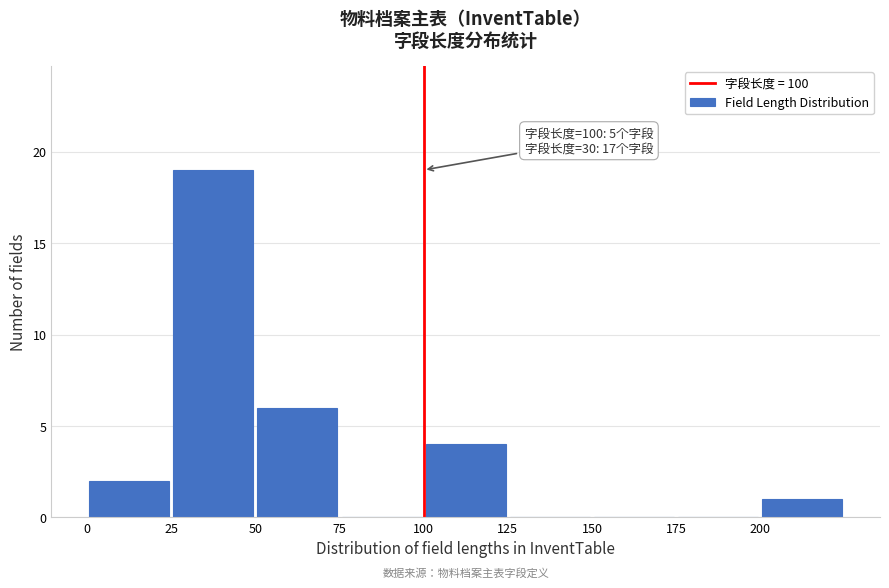

Over which range of the x-axis is the bar tallest?

25 to 50